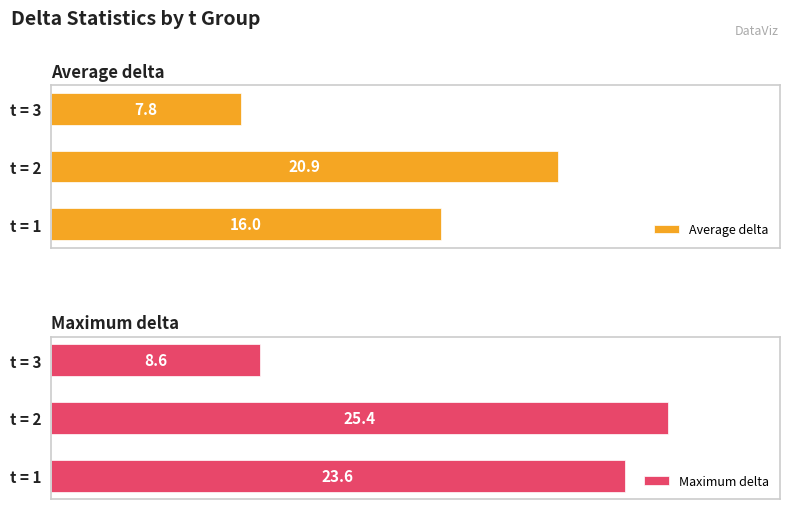

Are the bars horizontal?

Yes